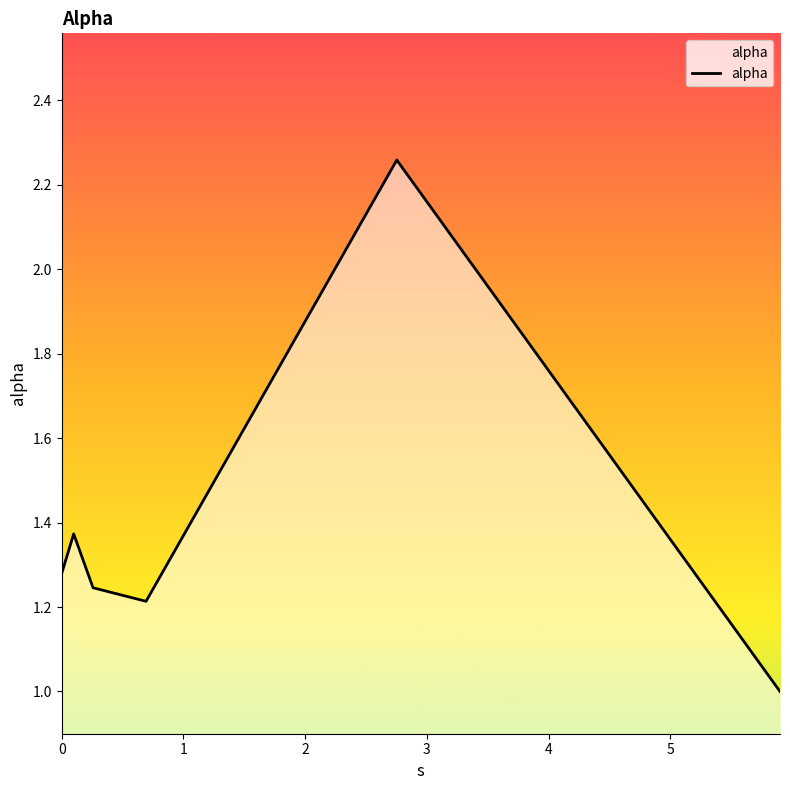

True or false: there are more than 0 points higher than both neighbors.

True